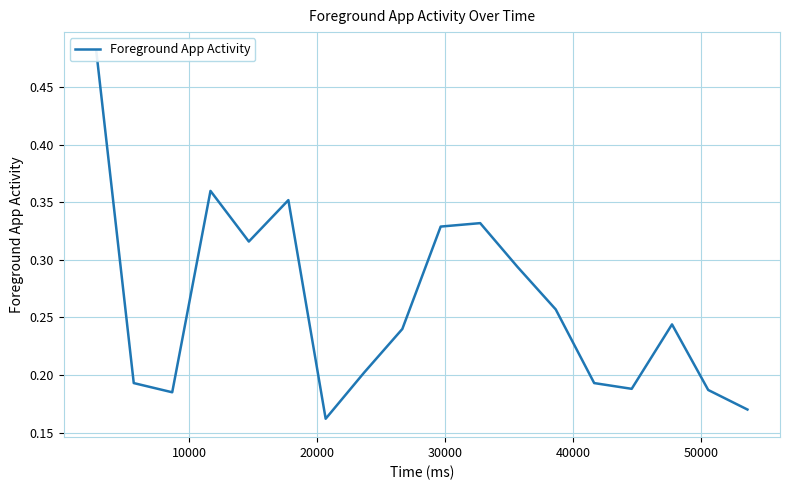

Is it true that the value at 14 is 0.3?

False